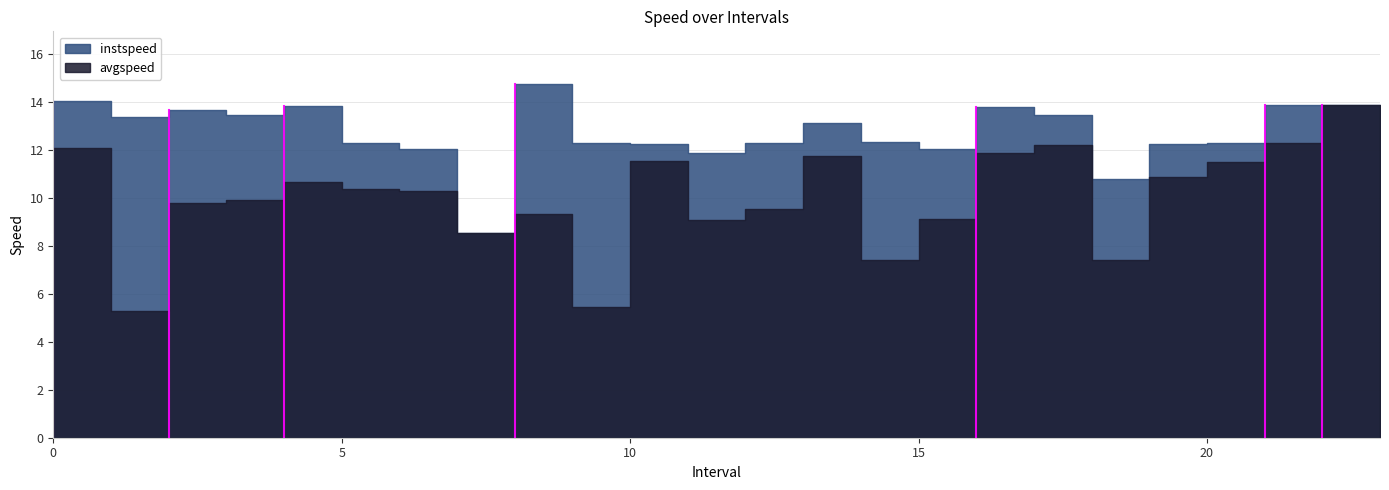

What is the sum of the instspeed values at 6.0 and 5.0?

24.4